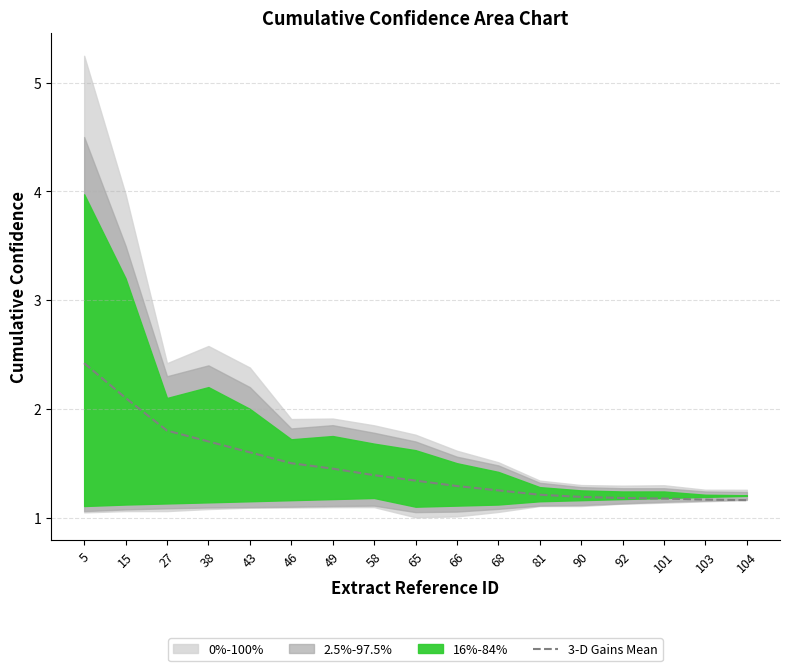

What is the change in value from 66 to 81?

-0.1